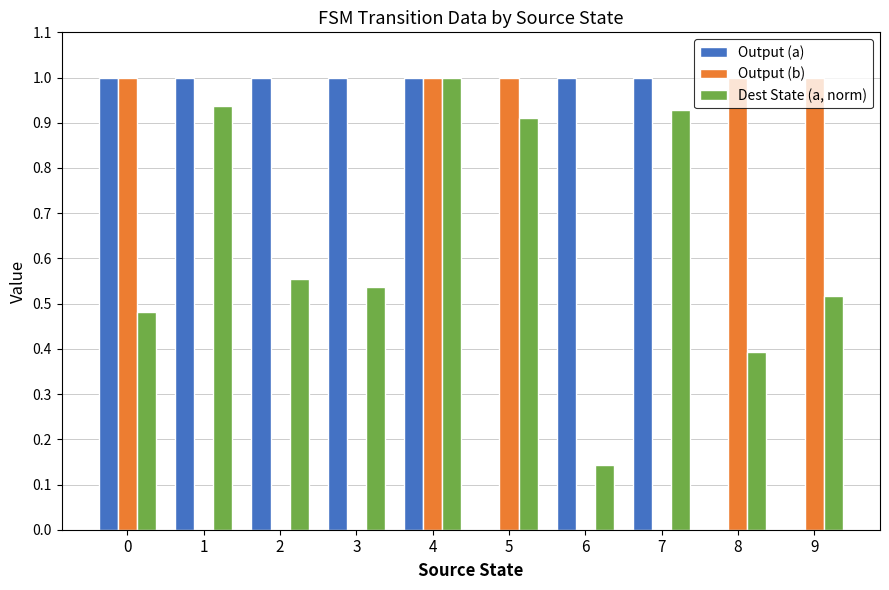

How many series are shown in this chart?

3